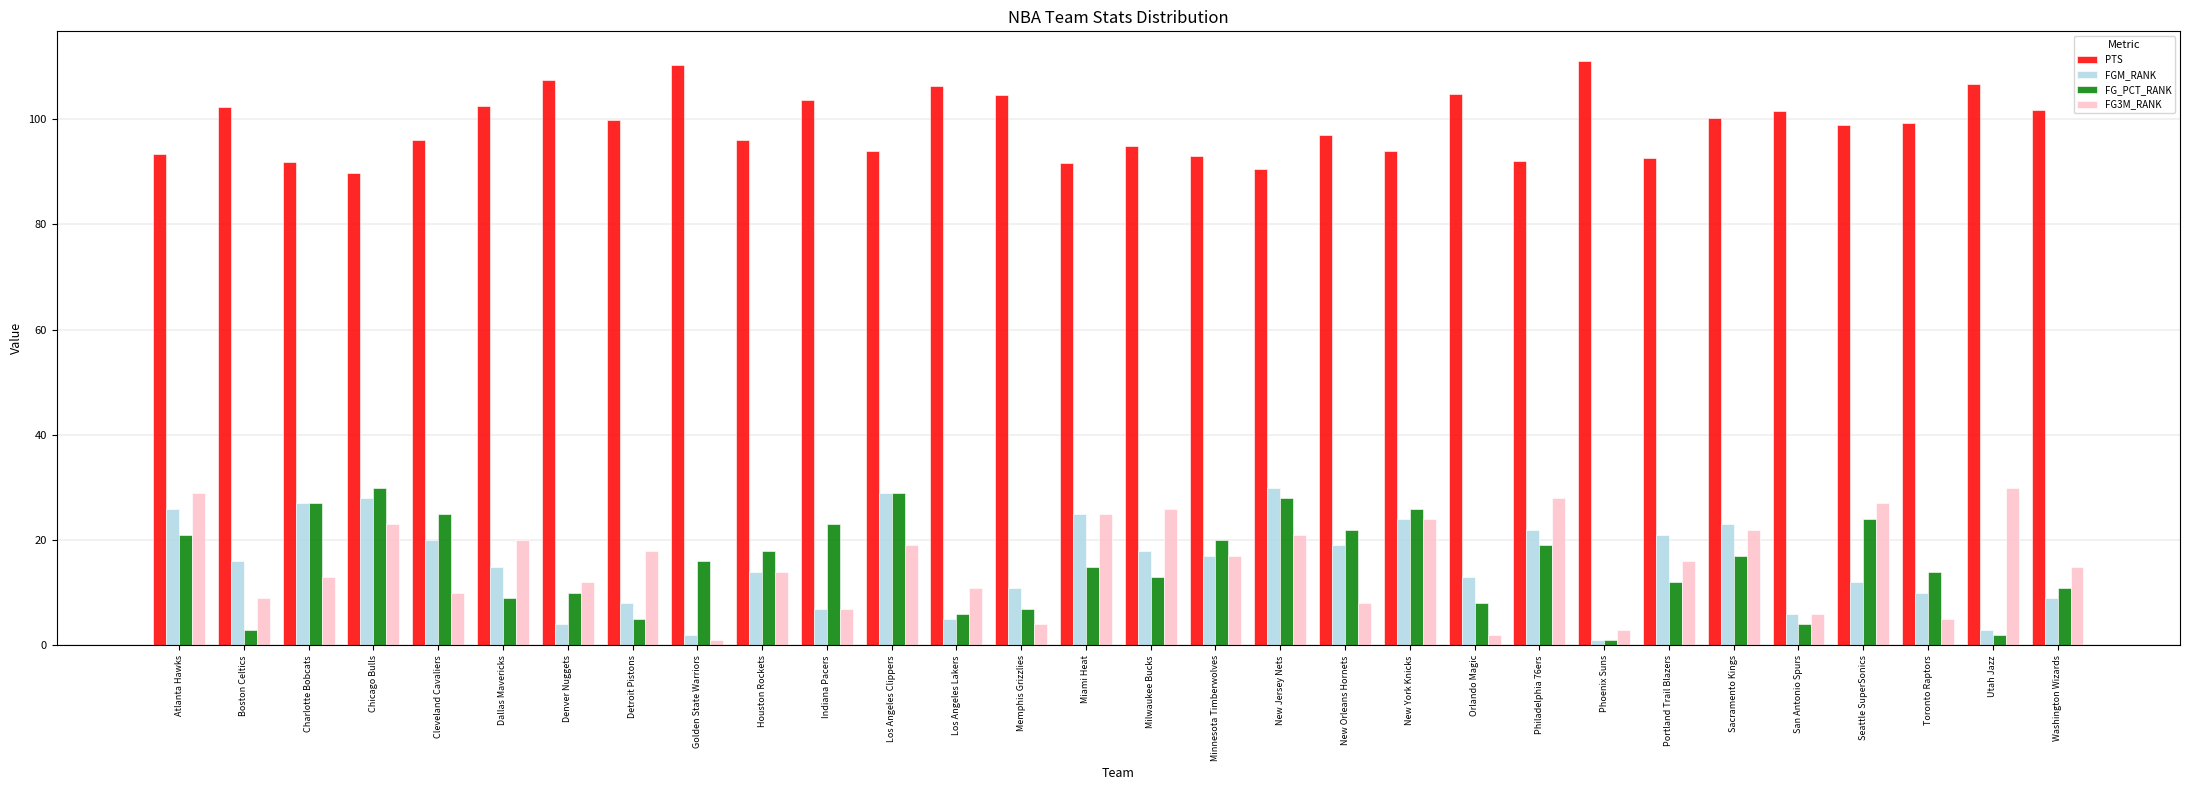

Is the value of PTS at Golden State Warriors greater than the value of FG_PCT_RANK at Philadelphia 76ers?

Yes